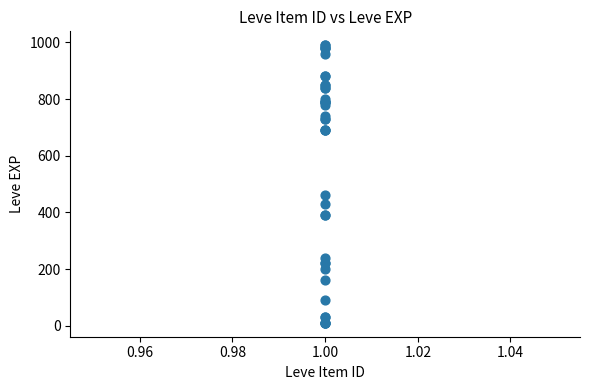

What Y value in the scatter plot is closest to 500?

460